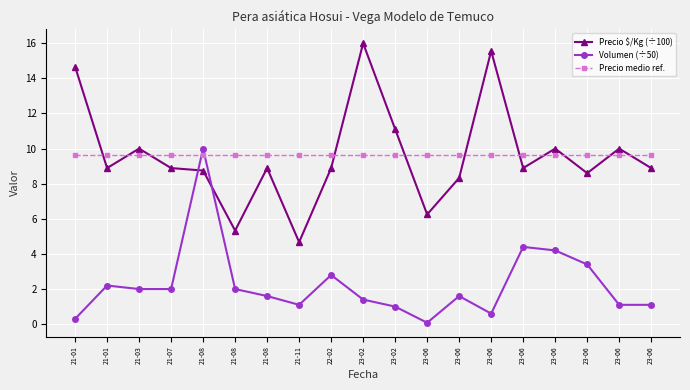

True or false: Volumen (÷50) and Precio medio ref. cross at least once.

True